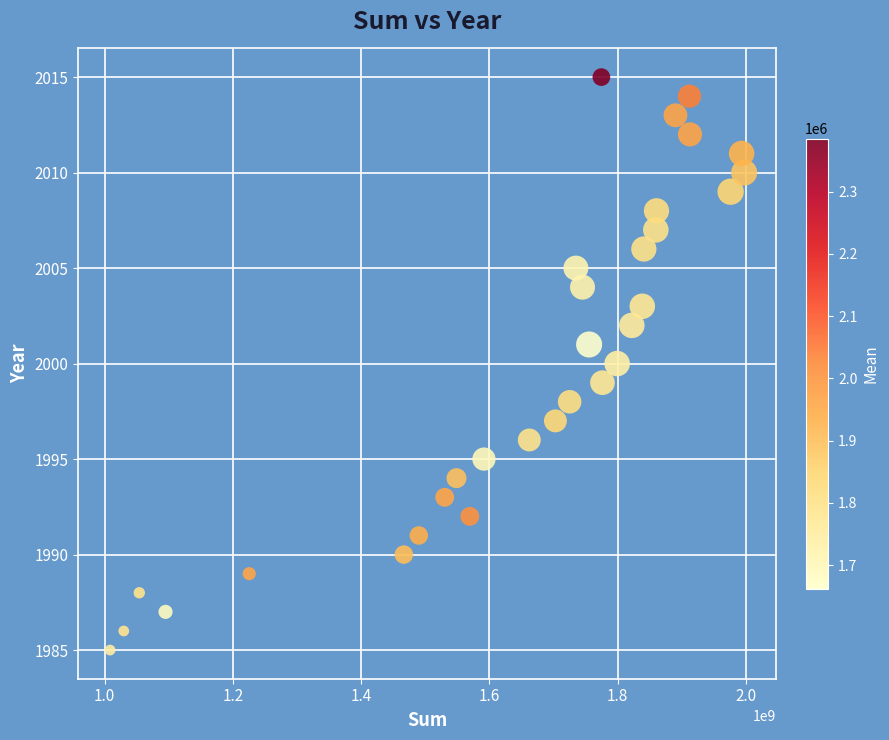

What is the range of X values (max minus min)?

988697243